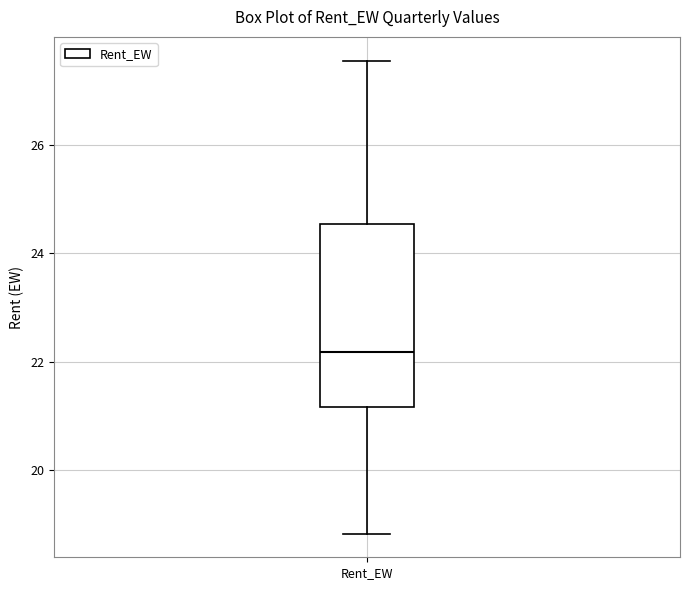

Read this box plot against the y-axis: the position of the median line, the range covered by the box, and the ends of both whiskers. The values are not printed on the chart, so give them approximately, as read against the axis.

median 22.2, box 21.2 to 24.6, whiskers 18.8 to 27.6